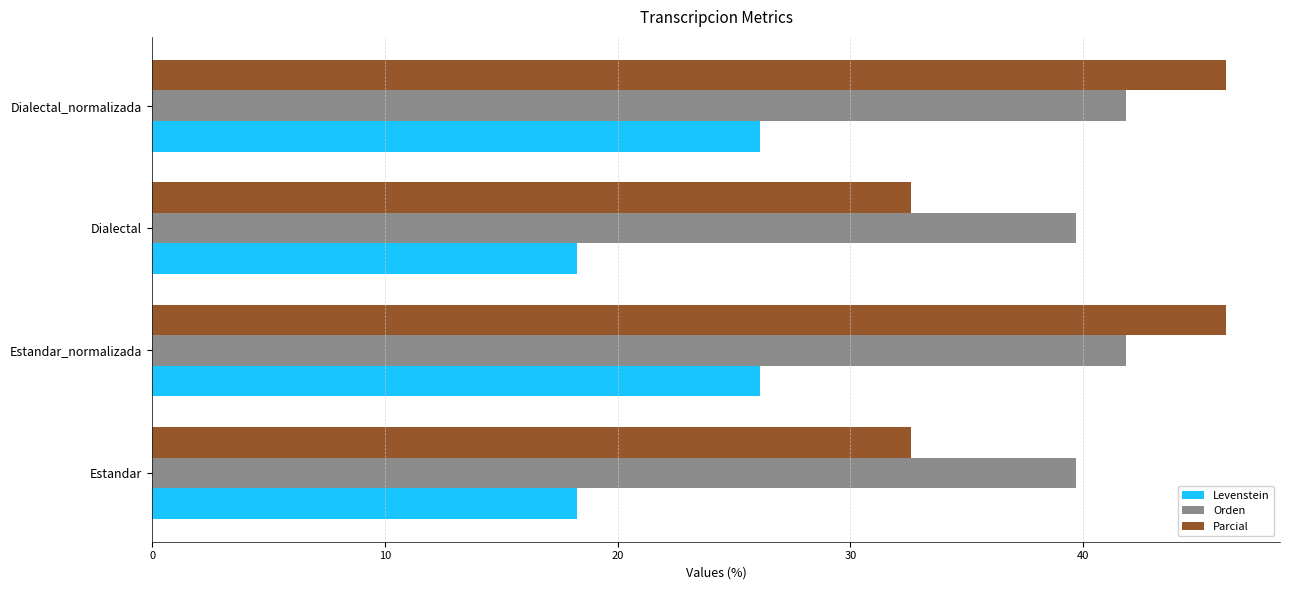

The Parcial series shows 55.5 at Estandar. True or false?

False